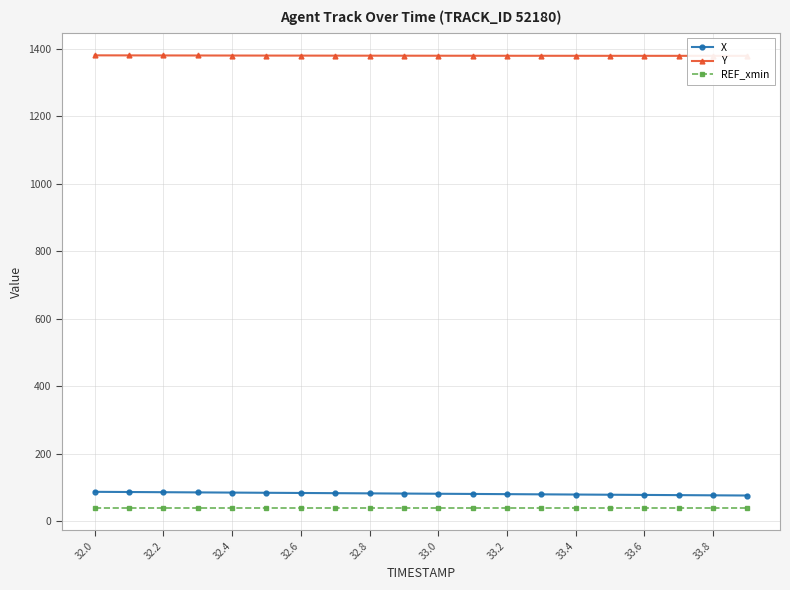

True or false: REF_xmin and X intersect in this chart.

False